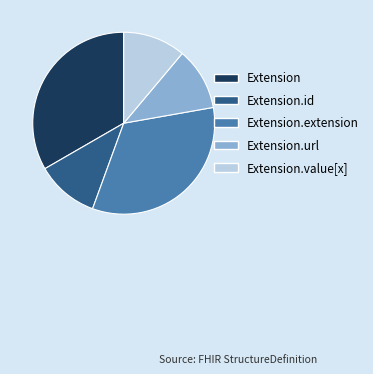

How many slices are in this pie chart?

5